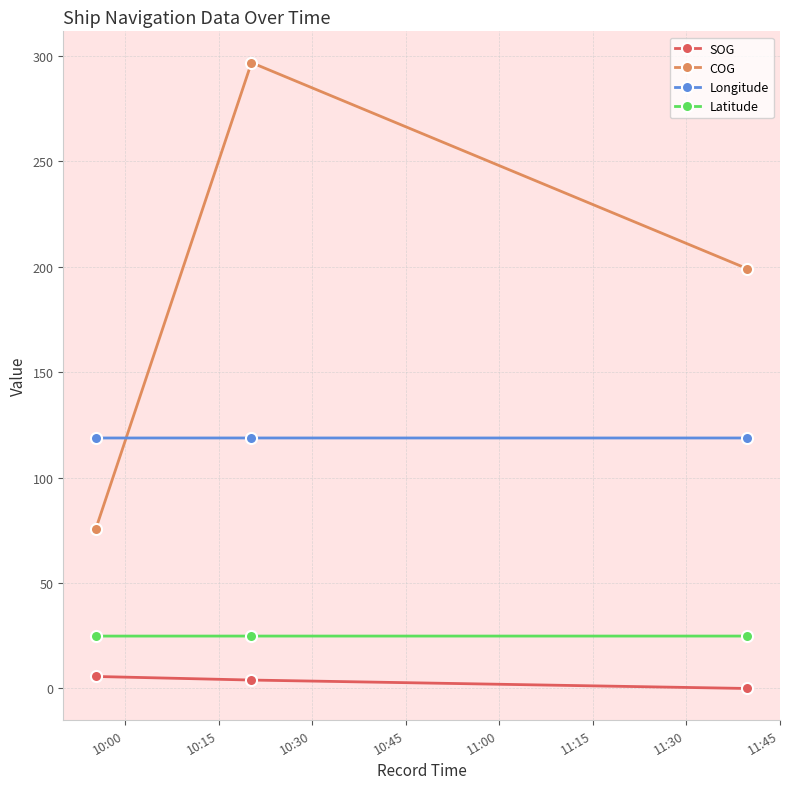

Reading left to right, what are all the values shown in this chart?

SOG: 5.7	4.0	0.0
COG: 75.8	296.9	199.1
Longitude: 118.8	118.8	118.8
Latitude: 24.9	24.9	24.9